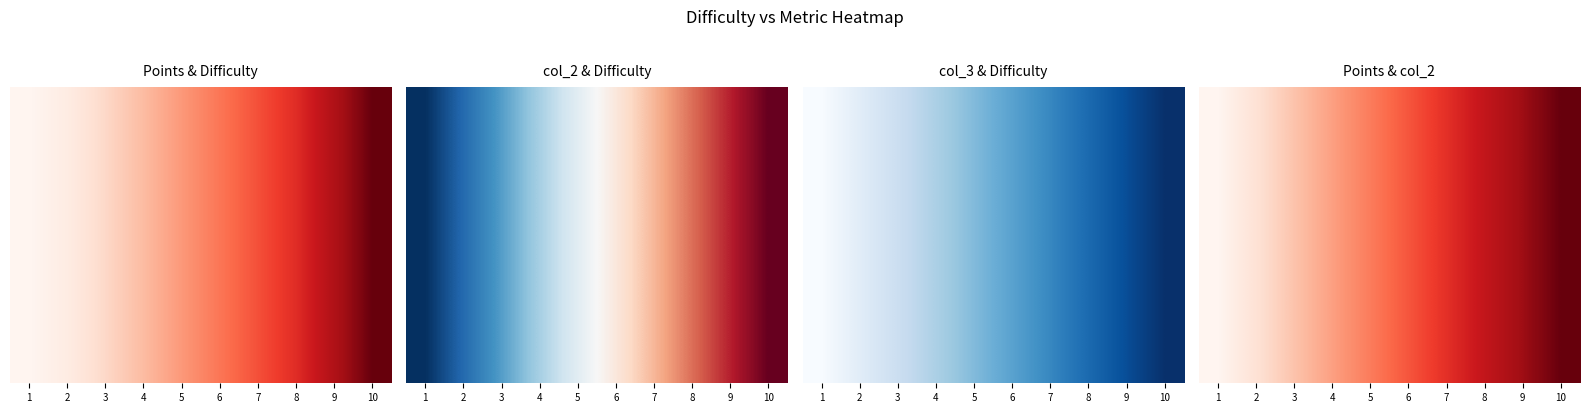

The chart shows a value of 977 at 6. True or false?

False